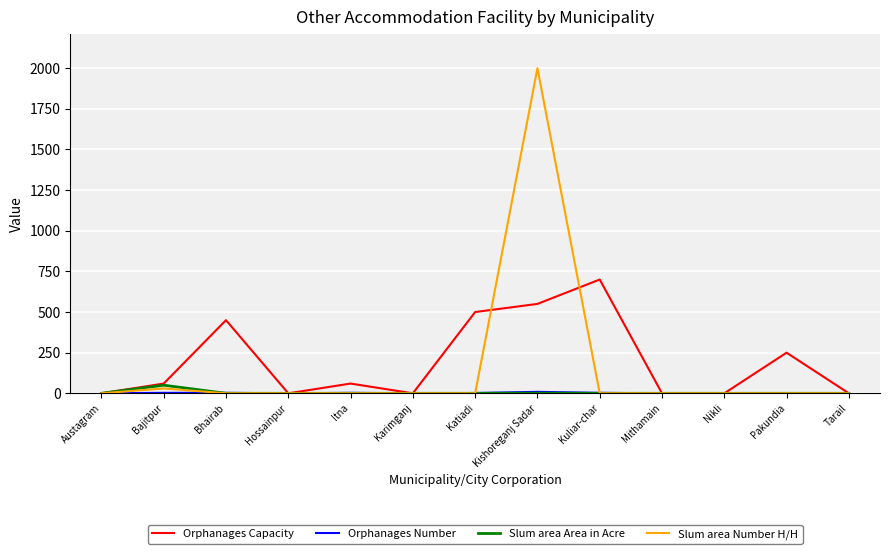

Which series has the largest range (max minus min)?

Slum area Number H/H